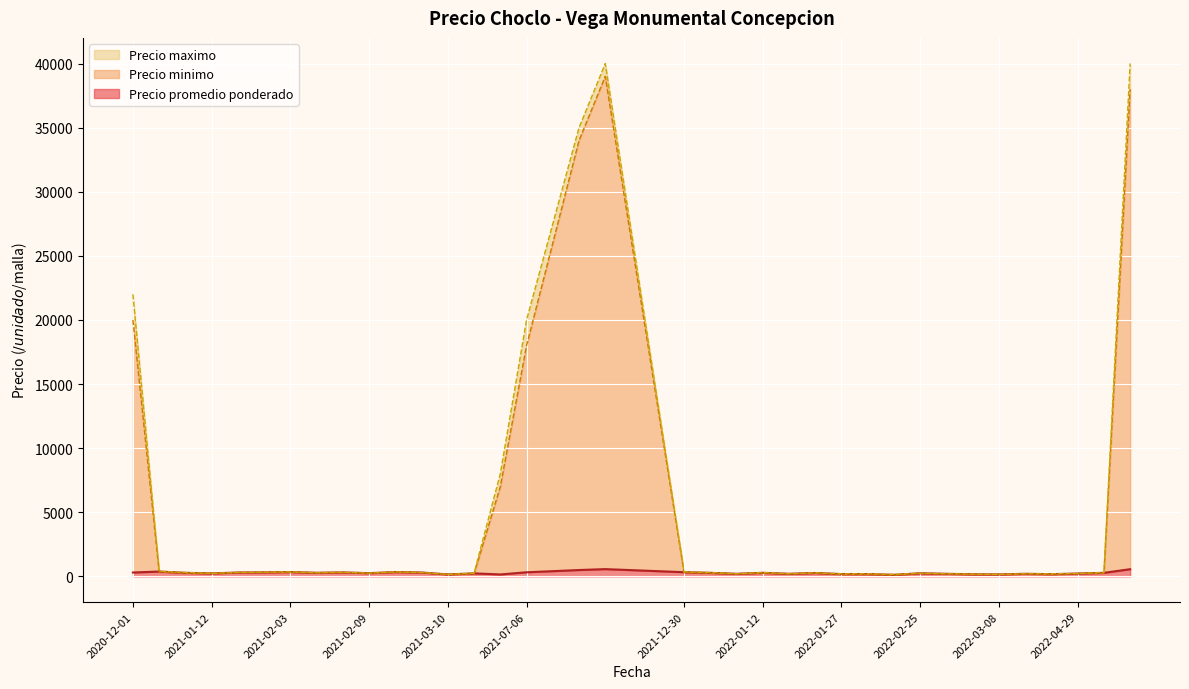

True or false: Precio minimo and Precio promedio ponderado cross at least once.

True